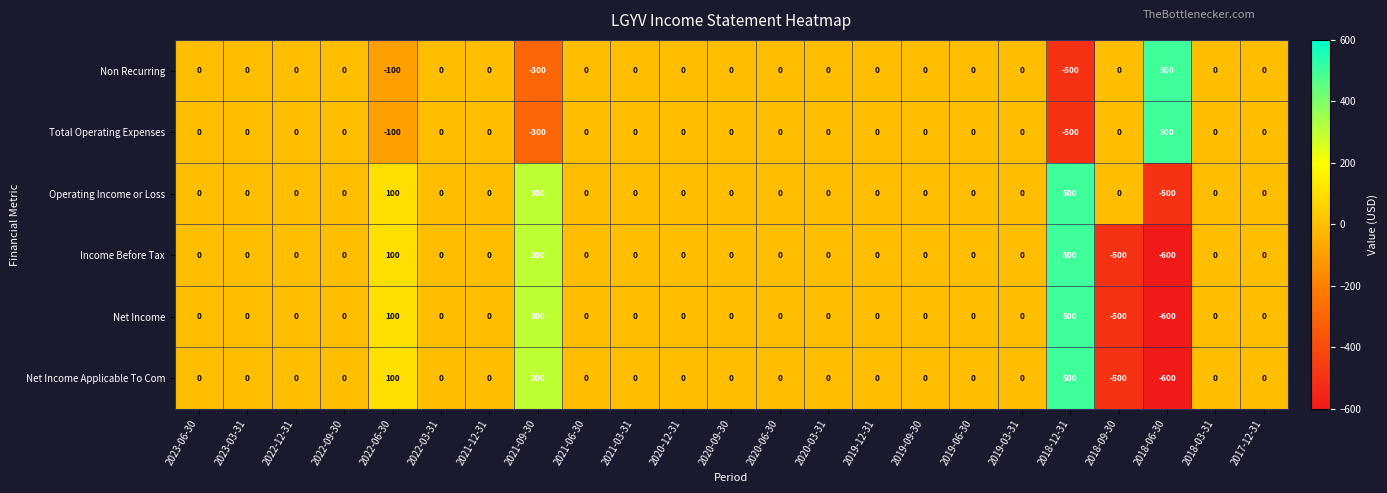

What is the average value of the Net Income Applicable To Com series?

-9